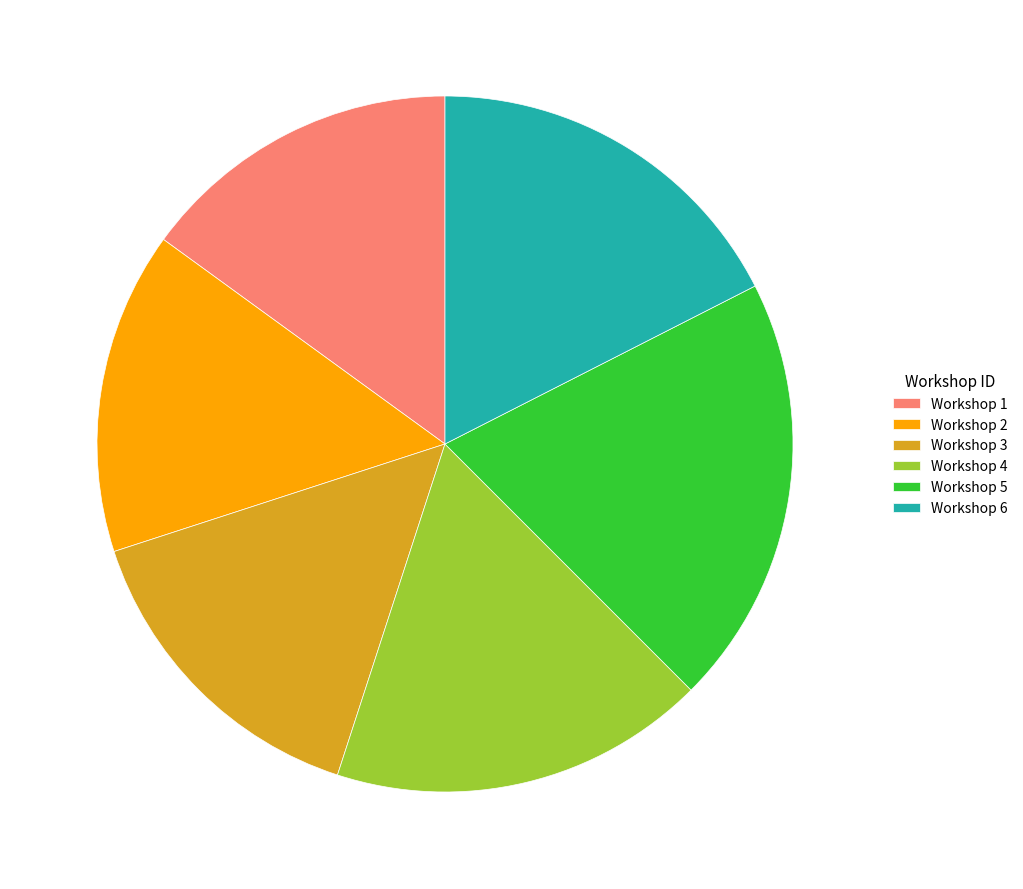

How many segments does this pie chart have?

6